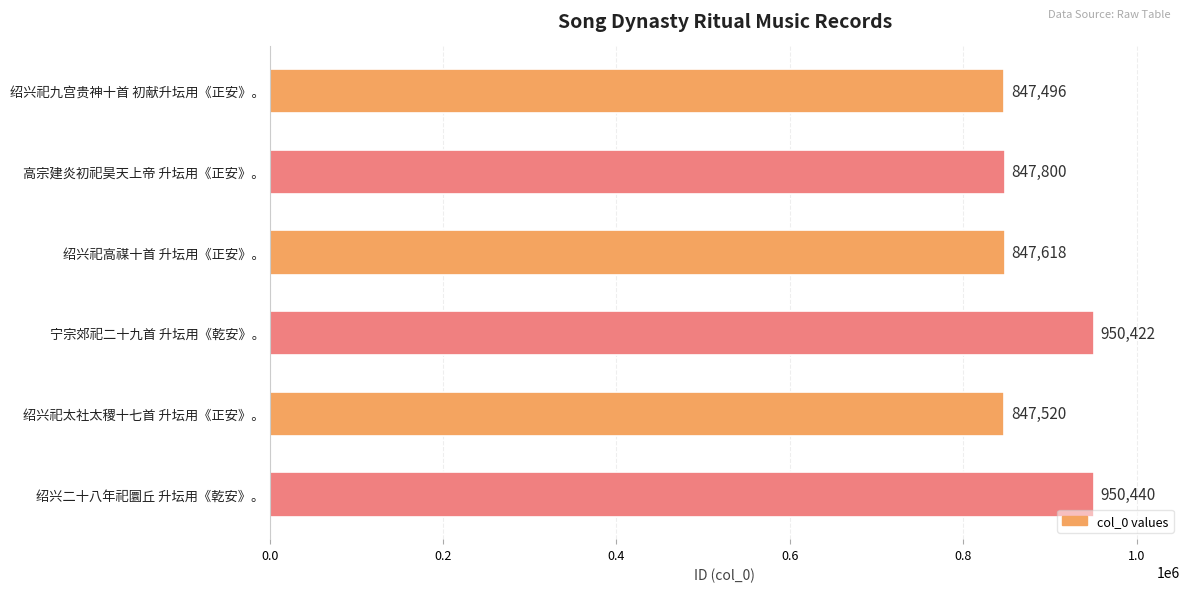

How many data points are less than 847800?

3